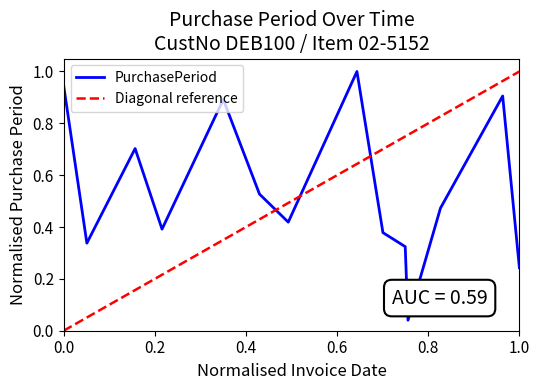

True or false: PurchasePeriod has a value of 0.4 at 0.0.

False